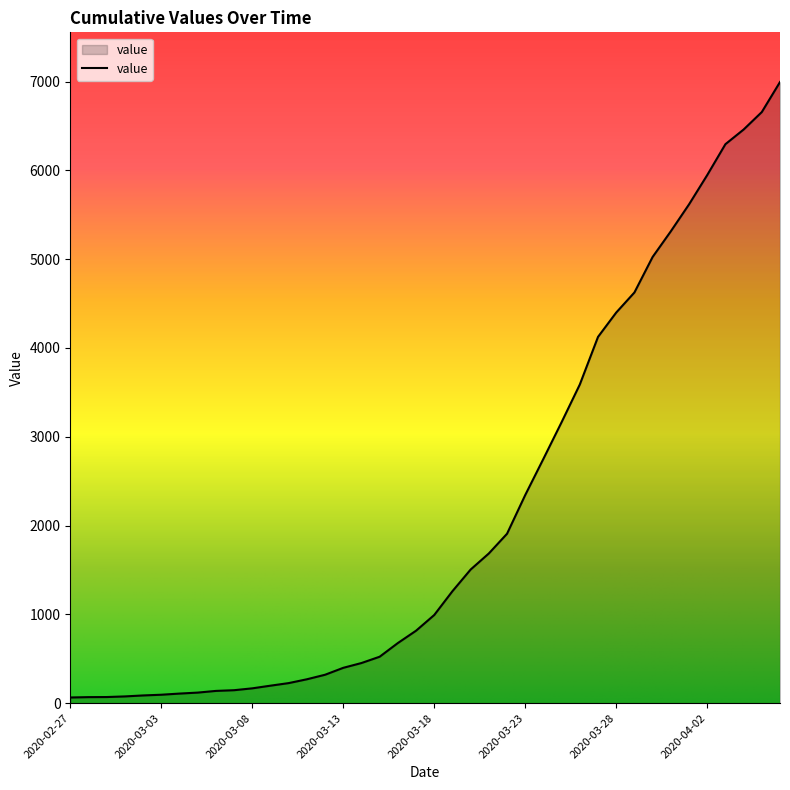

What is the difference between the maximum and minimum values?

6931